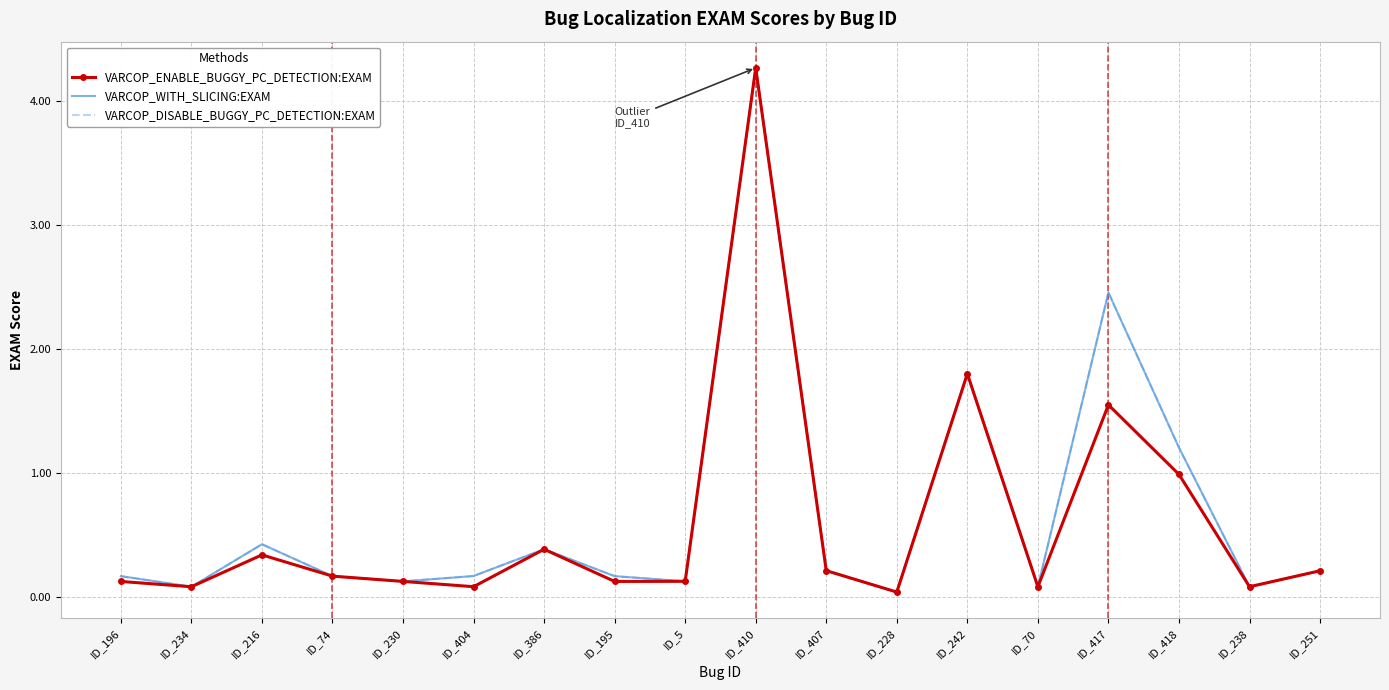

In VARCOP_DISABLE_BUGGY_PC_DETECTION:EXAM, how many points are higher than both neighbors (excluding endpoints)?

5